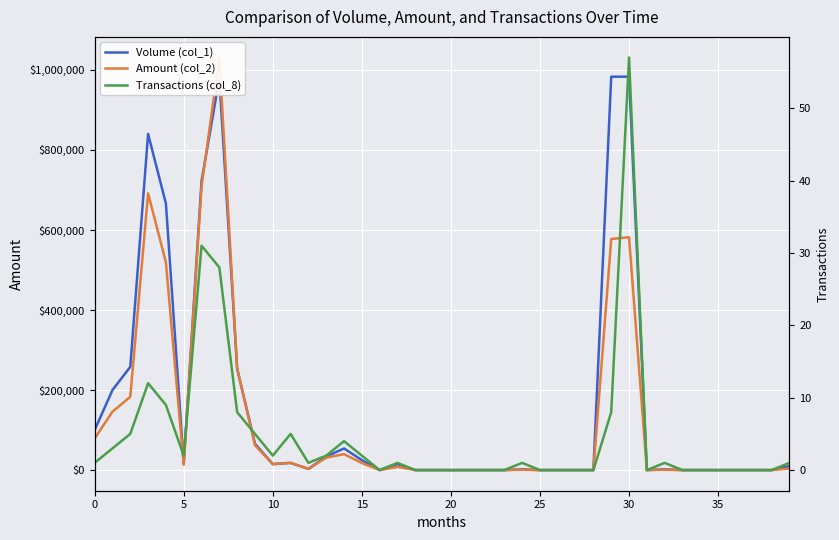

What is the average value of the Transactions (col_8) series?

5